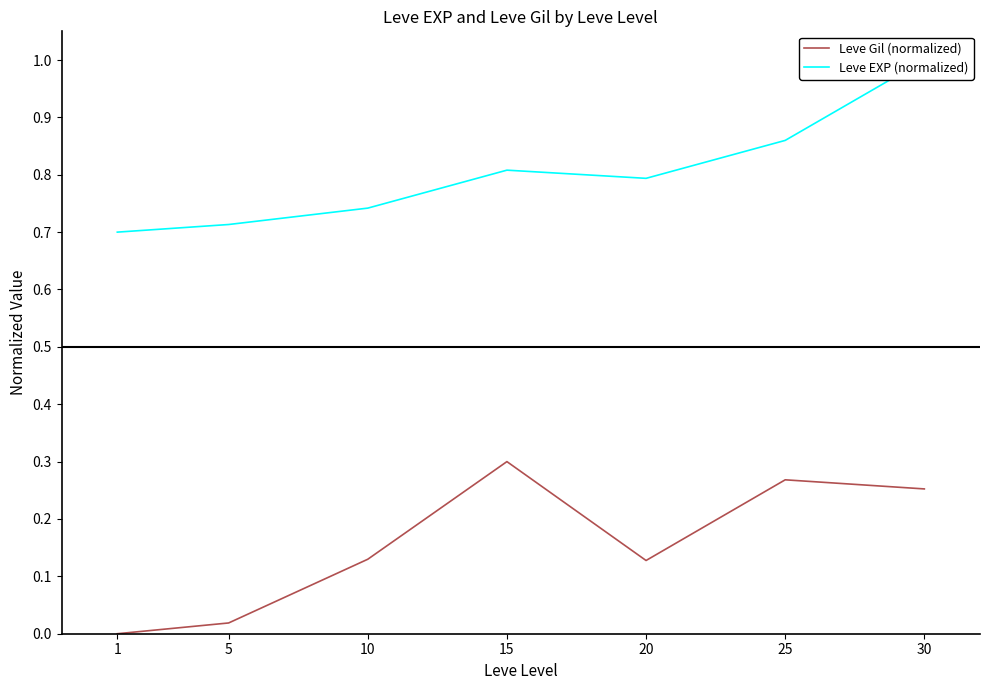

Does the chart have visible grid lines?

No